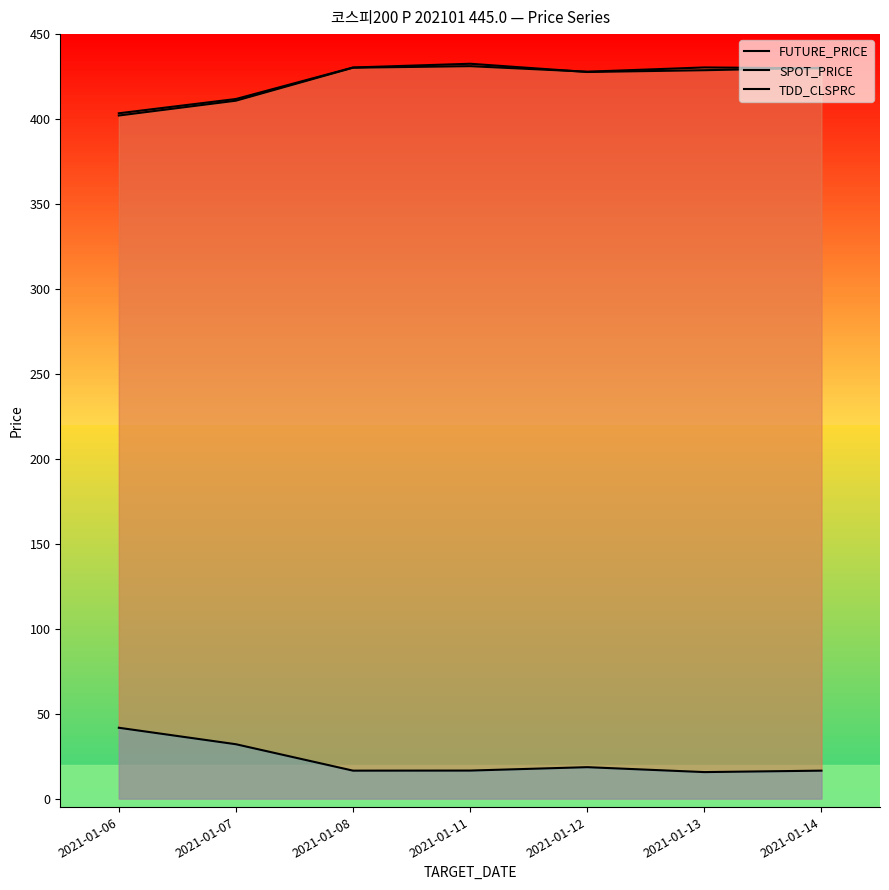

What is the difference between the maximum and minimum values in the TDD_CLSPRC series?

26.1